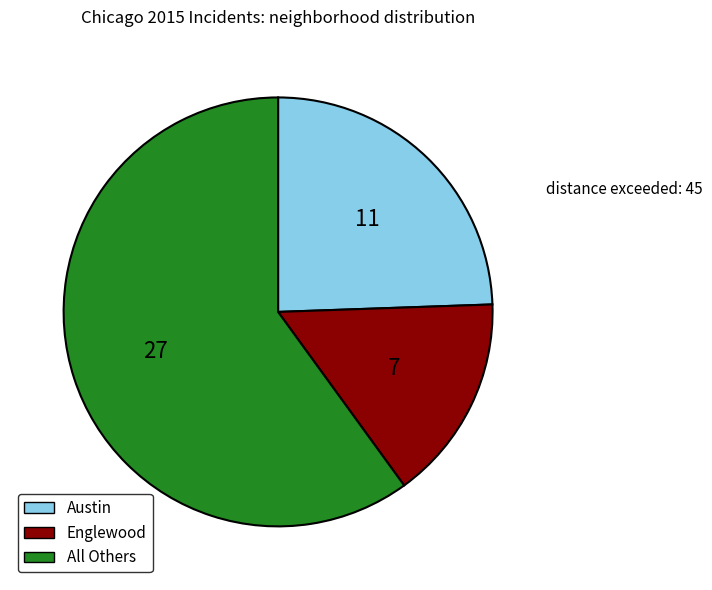

Is there any slice that represents more than half of the pie?

Yes